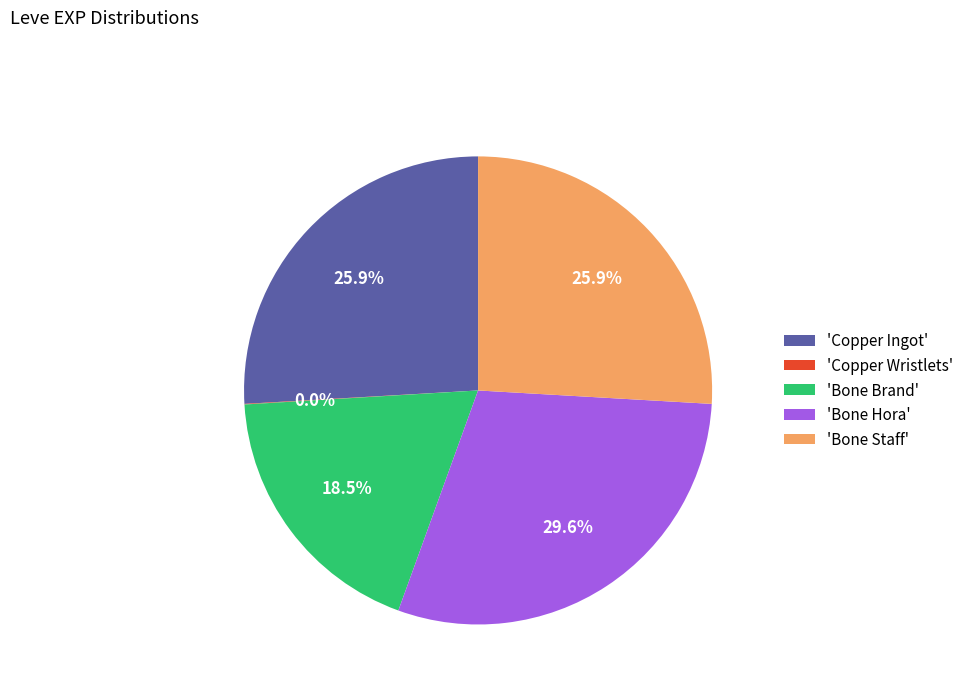

What portion of the pie excludes 'Bone Hora'?

70.4%